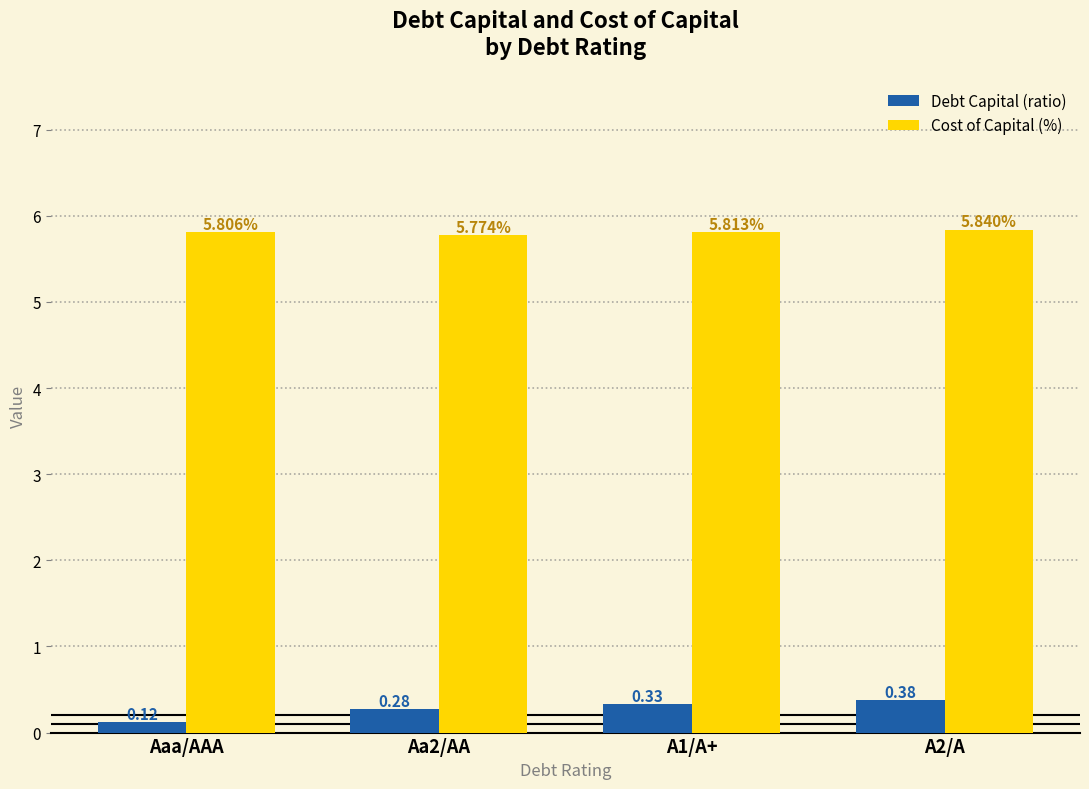

How many bars are there in total?

8